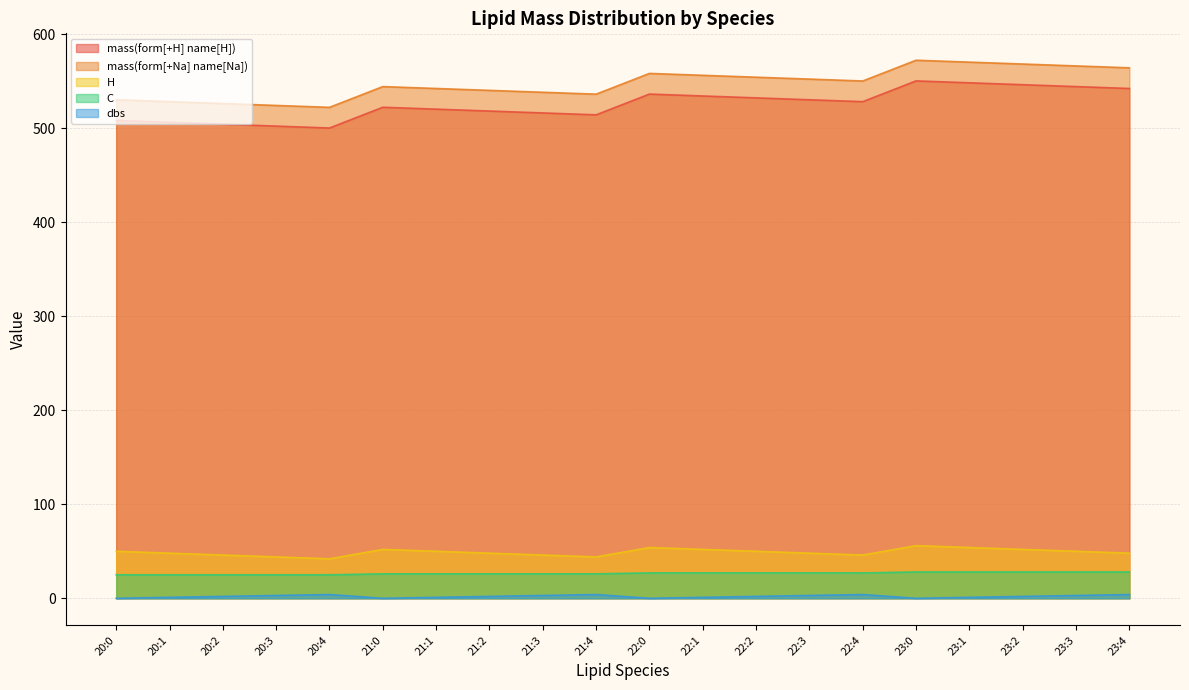

Rank the categories by mass(form[+H] name[H]) value from lowest to highest.

20:4, 20:3, 20:2, 20:1, 20:0, 21:4, 21:3, 21:2, 21:1, 21:0, 22:4, 22:3, 22:2, 22:1, 22:0, 23:4, 23:3, 23:2, 23:1, 23:0